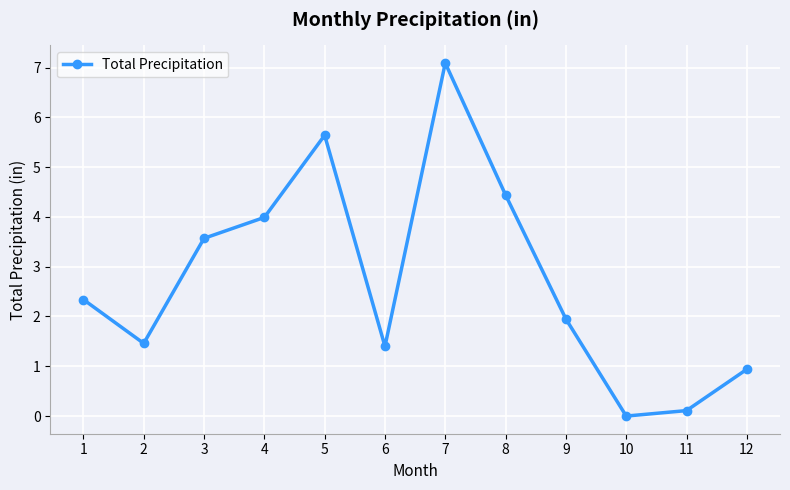

How many points are higher than both their immediate neighbors (excluding endpoints)?

2